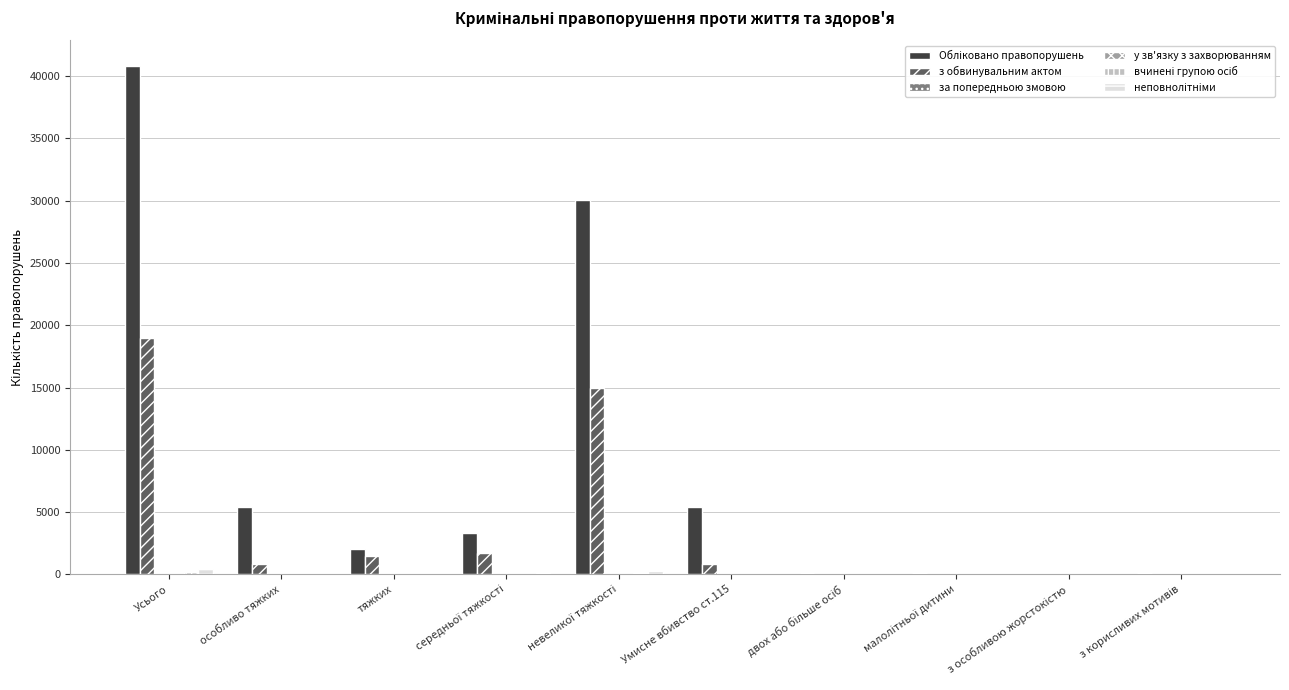

Are the bars horizontal?

No